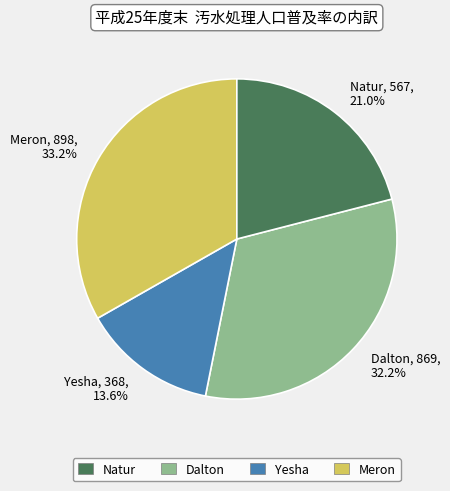

To the nearest percent, what percentage of the pie is Natur?

21%